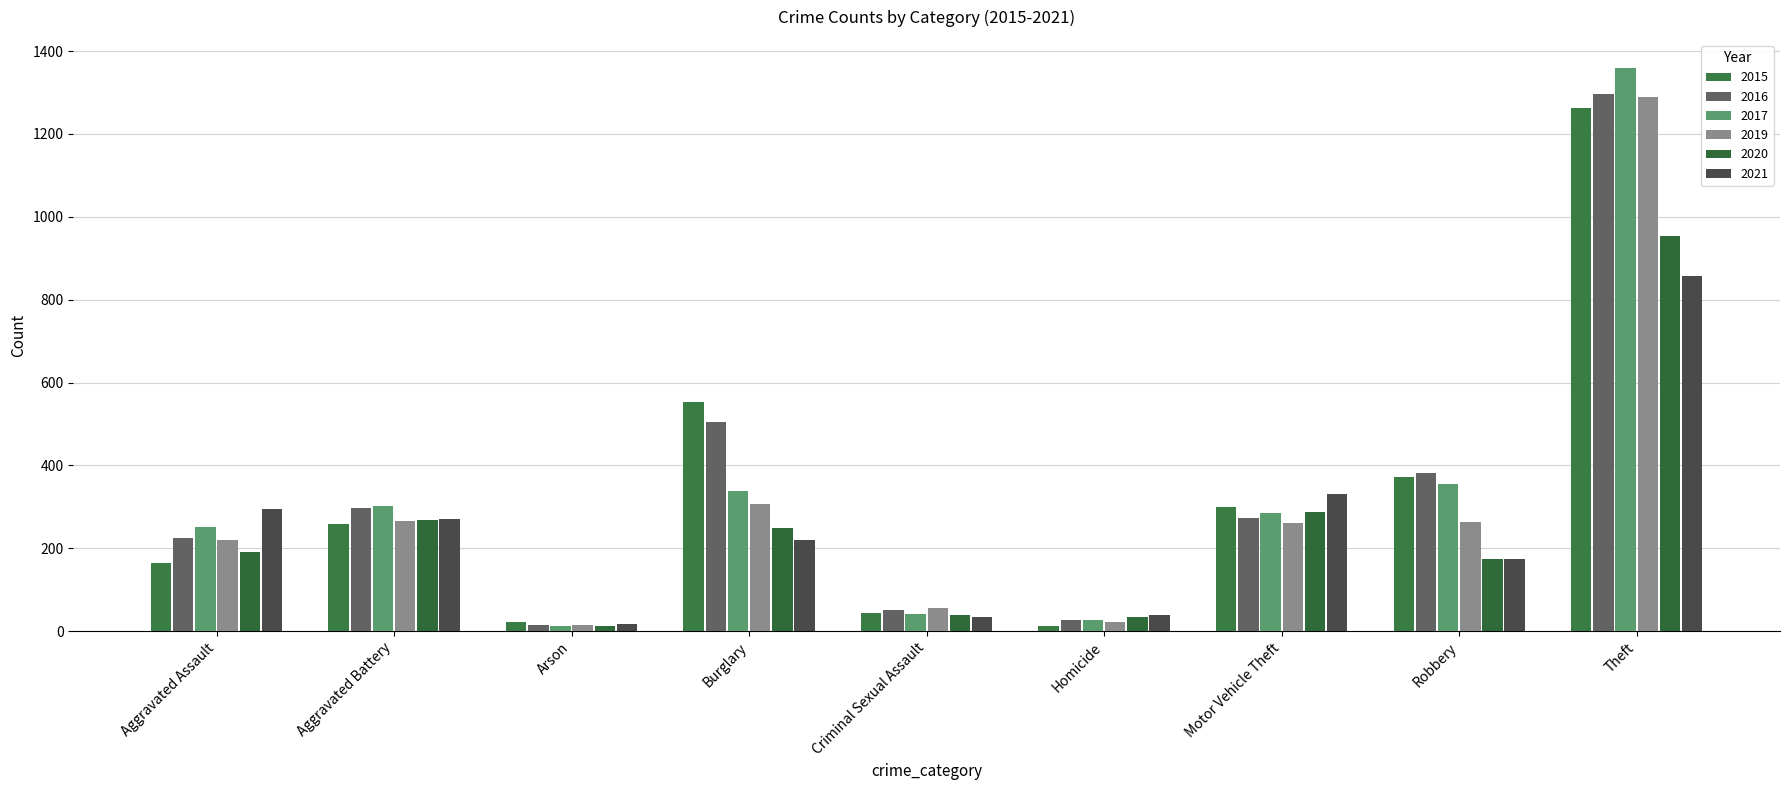

What is the maximum value for 2021?

856